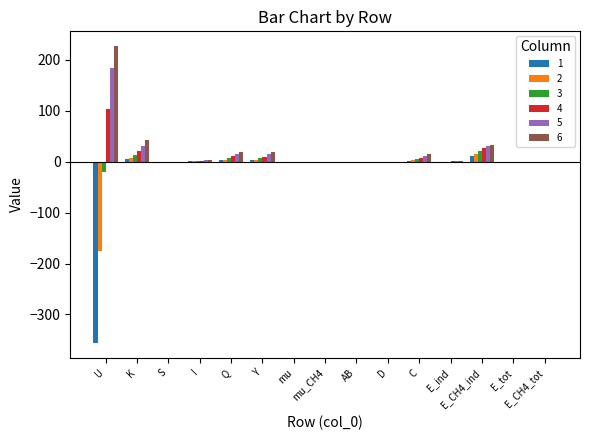

What is the sum of all 3 values?

34.9